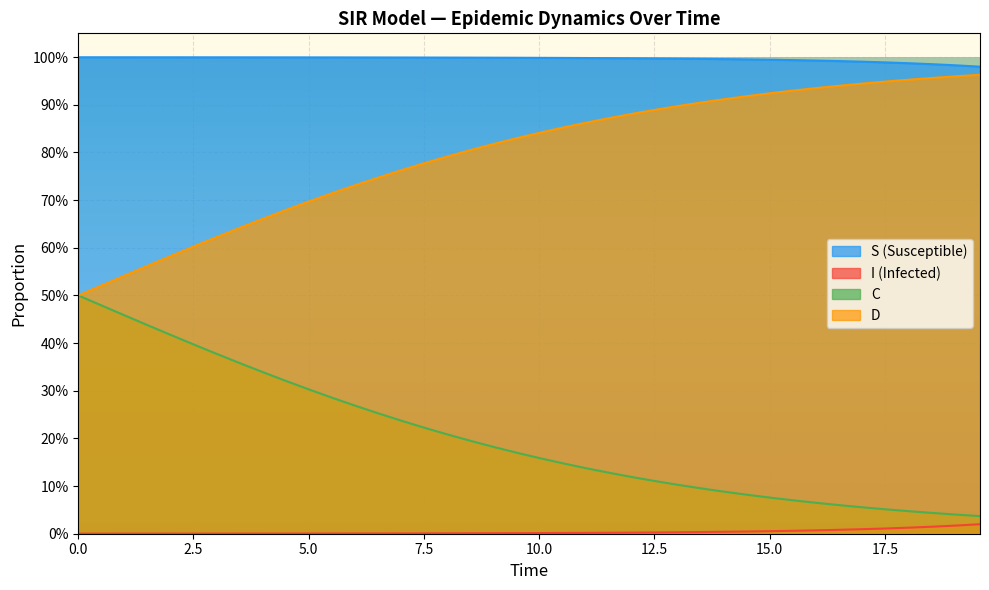

True or false: D has more than 0 points higher than both neighbors.

False